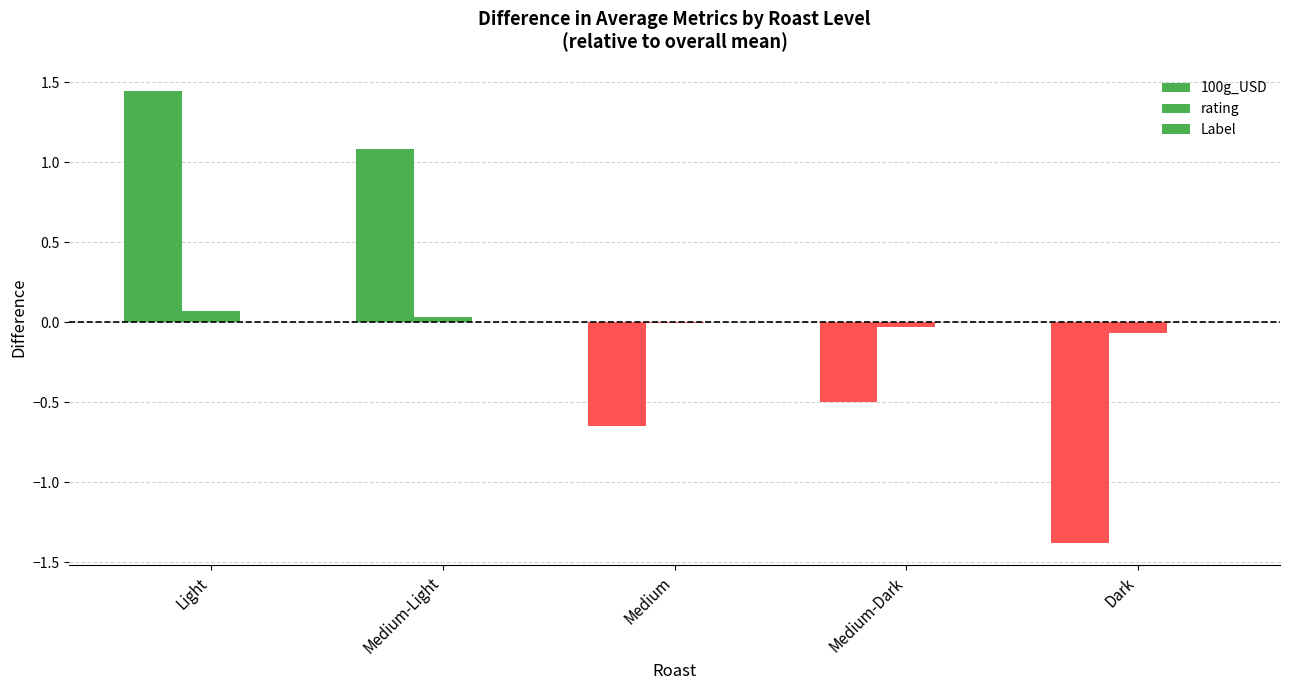

What is the label of the 3rd bar from the right?

Medium